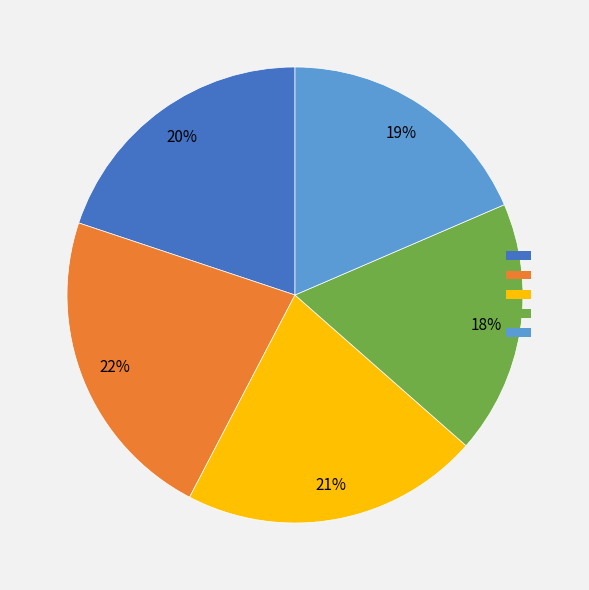

Is there any slice that represents more than half of the pie?

No